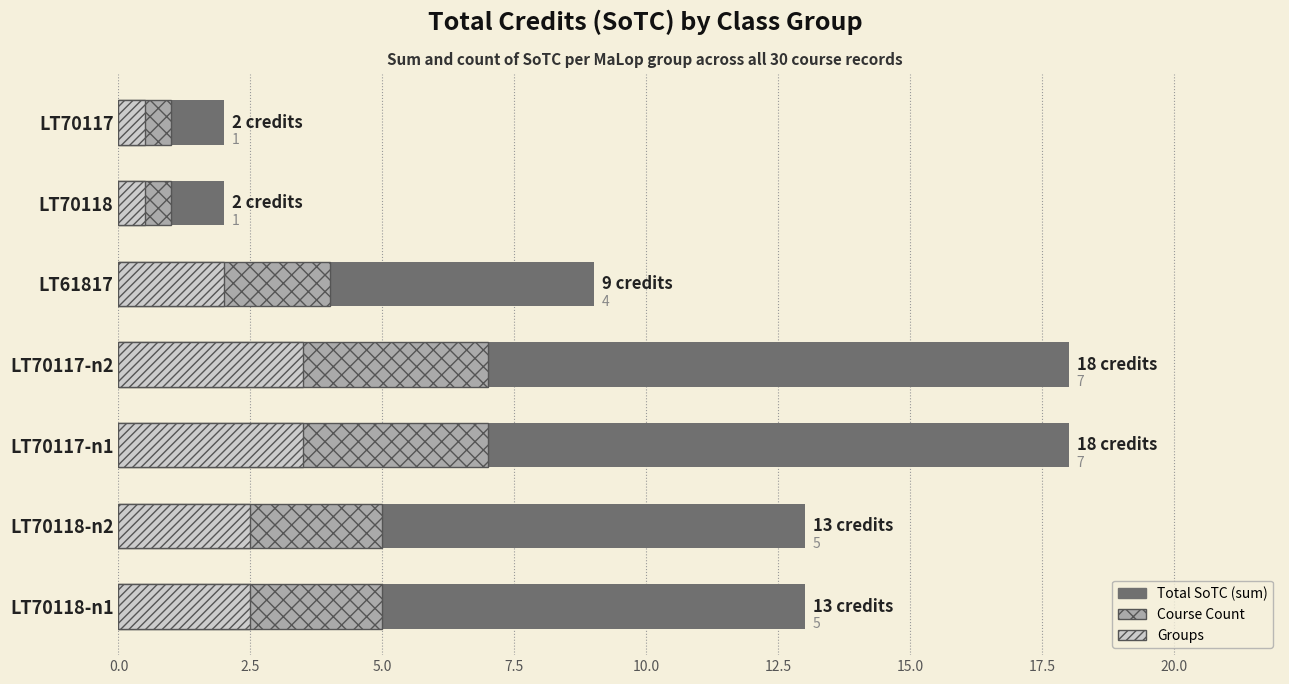

Count the Groups values in the range 0 to 3.

5